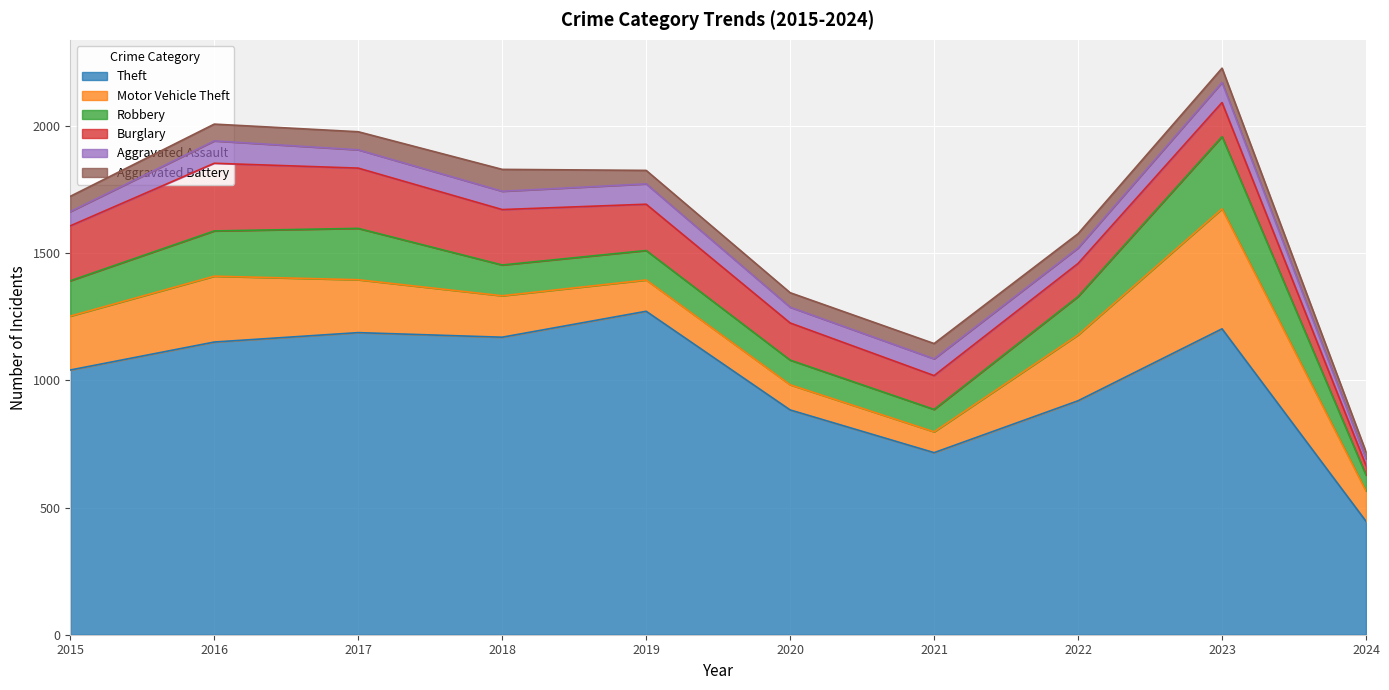

The value of Burglary at 2015 is 340. True or false?

False